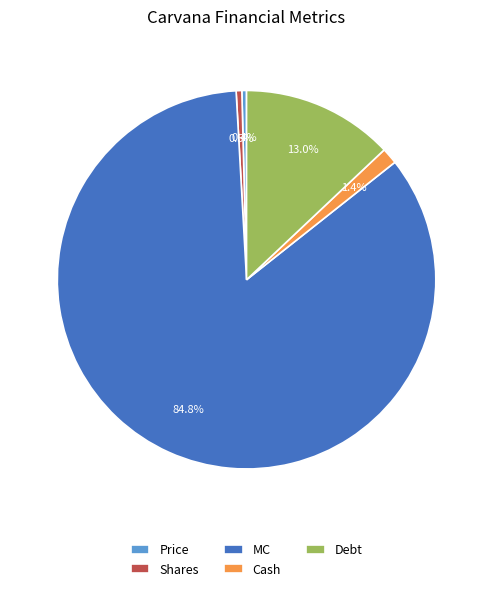

Do Debt and Price together represent more than half of the pie?

No